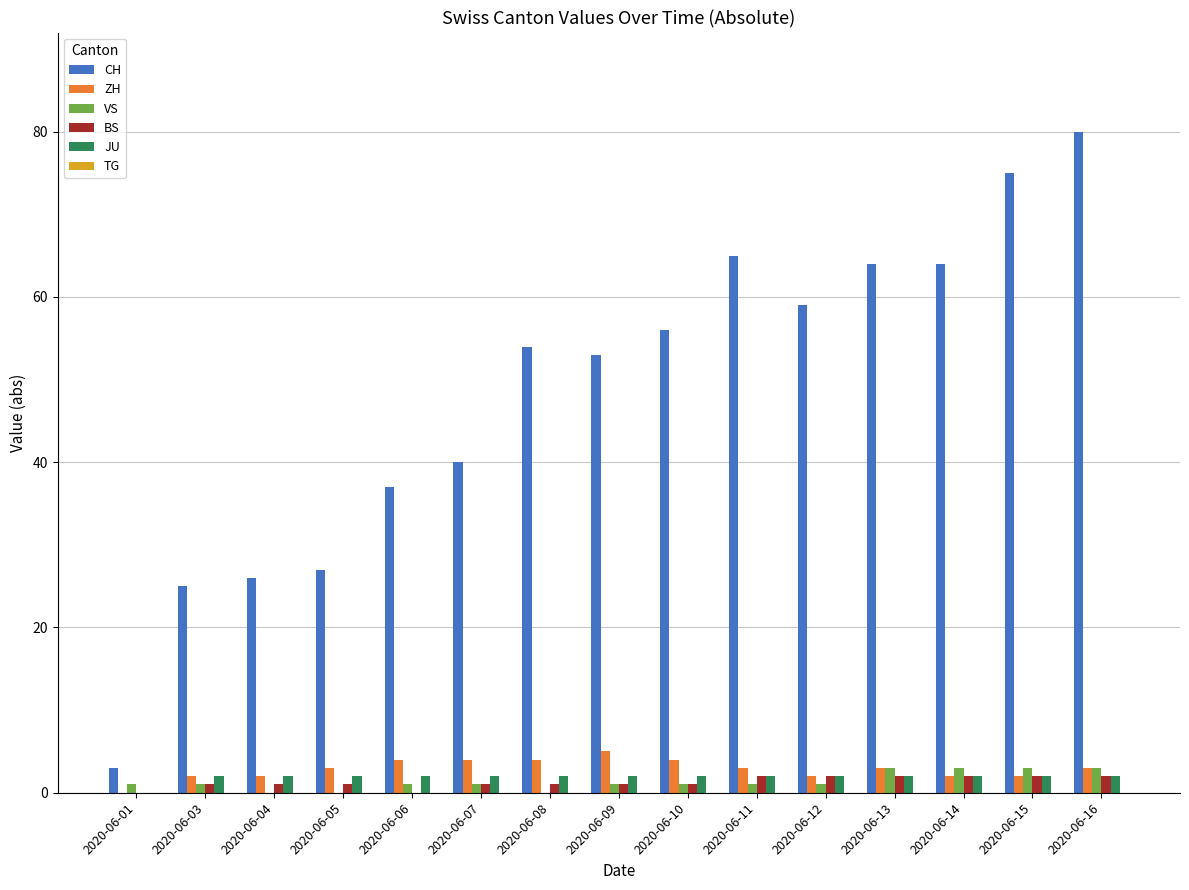

What is the maximum value shown in the chart?

80